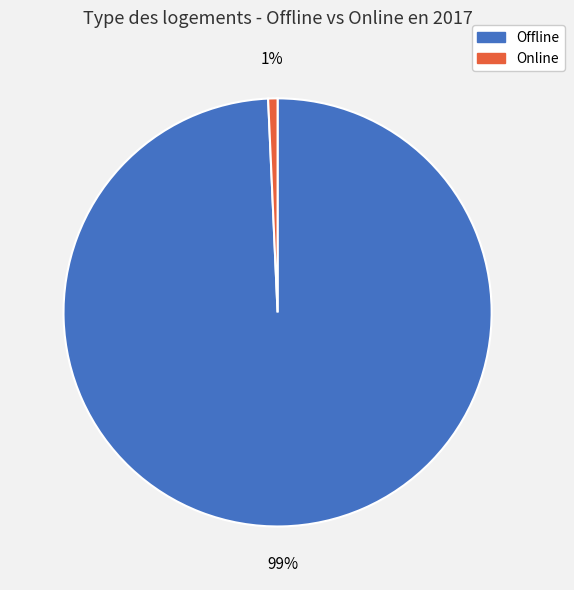

Count the number of slices in the pie.

2